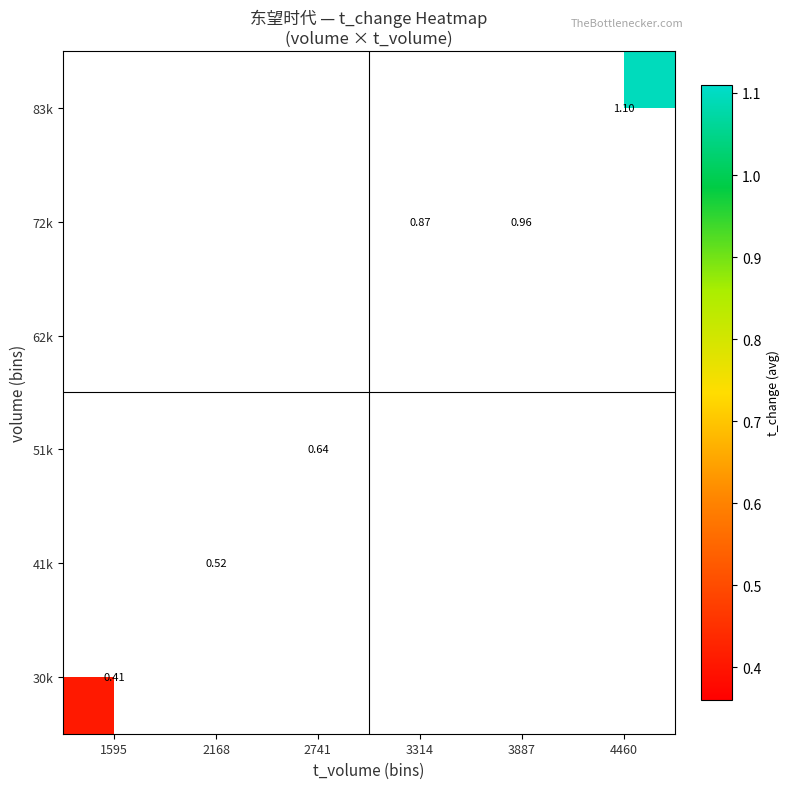

What is the maximum value shown in the chart?

1.1